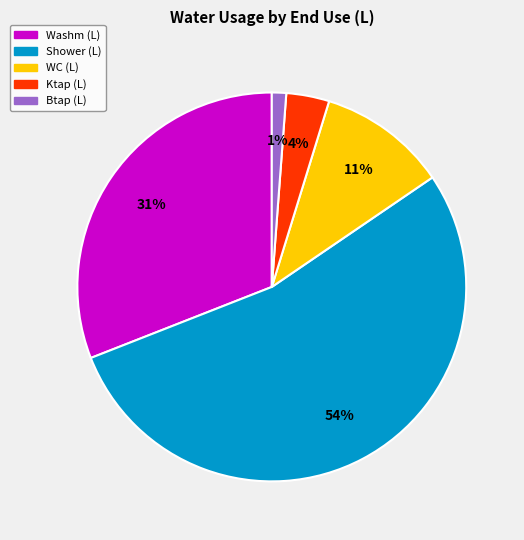

Is there a majority slice in this chart?

Yes